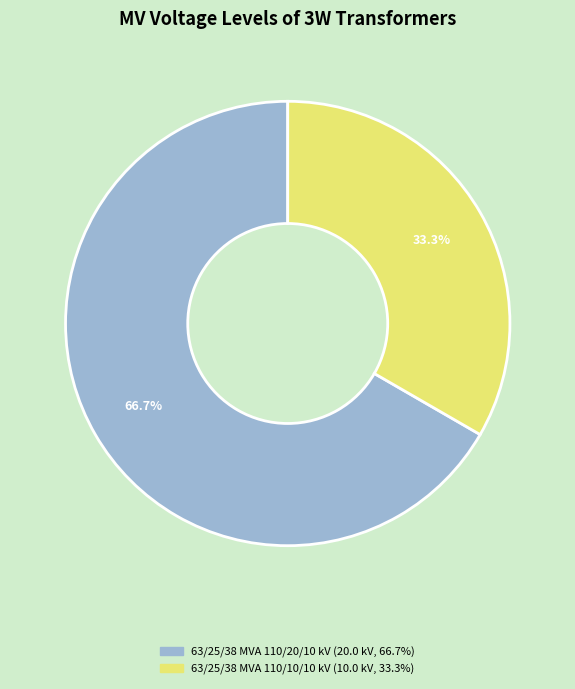

Which slice is the largest?

63/25/38 MVA 110/20/10 kV